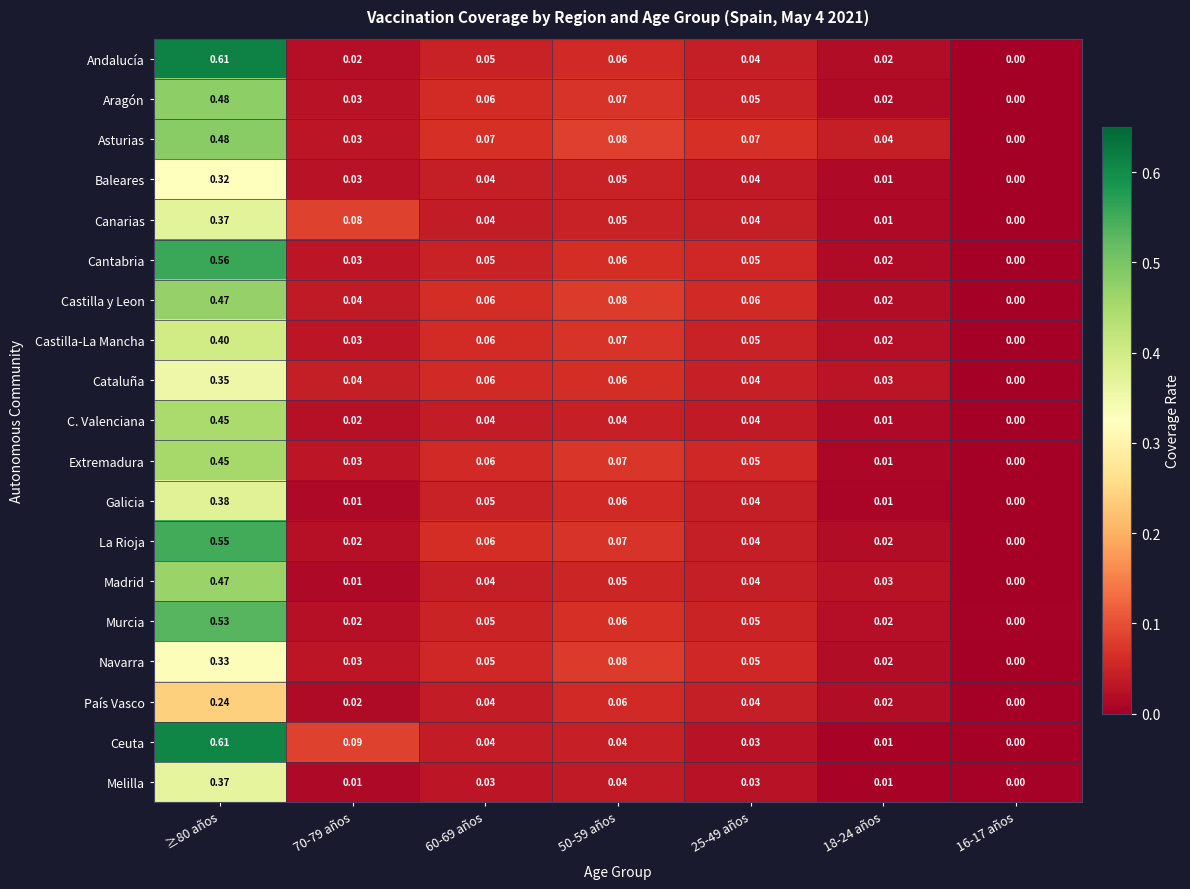

Which series changed the most between ≥80 años and 18-24 años?

Ceuta